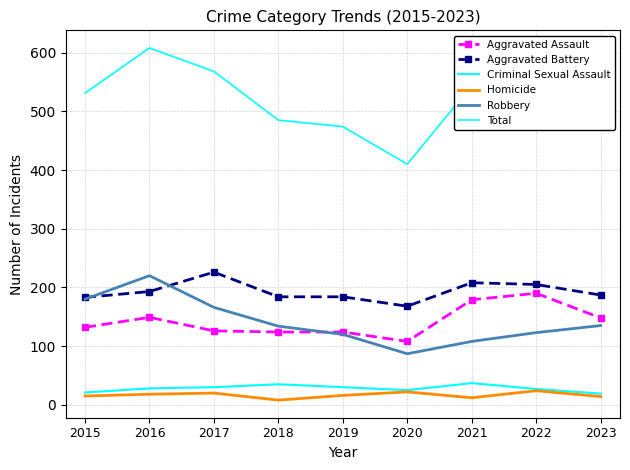

What is the lowest value of the Homicide series?

8